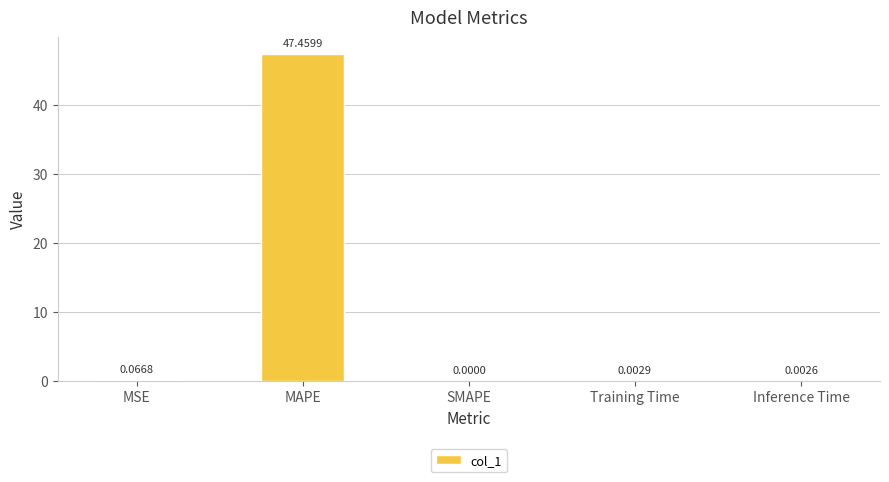

At which category does the chart reach its peak across all series?

MAPE